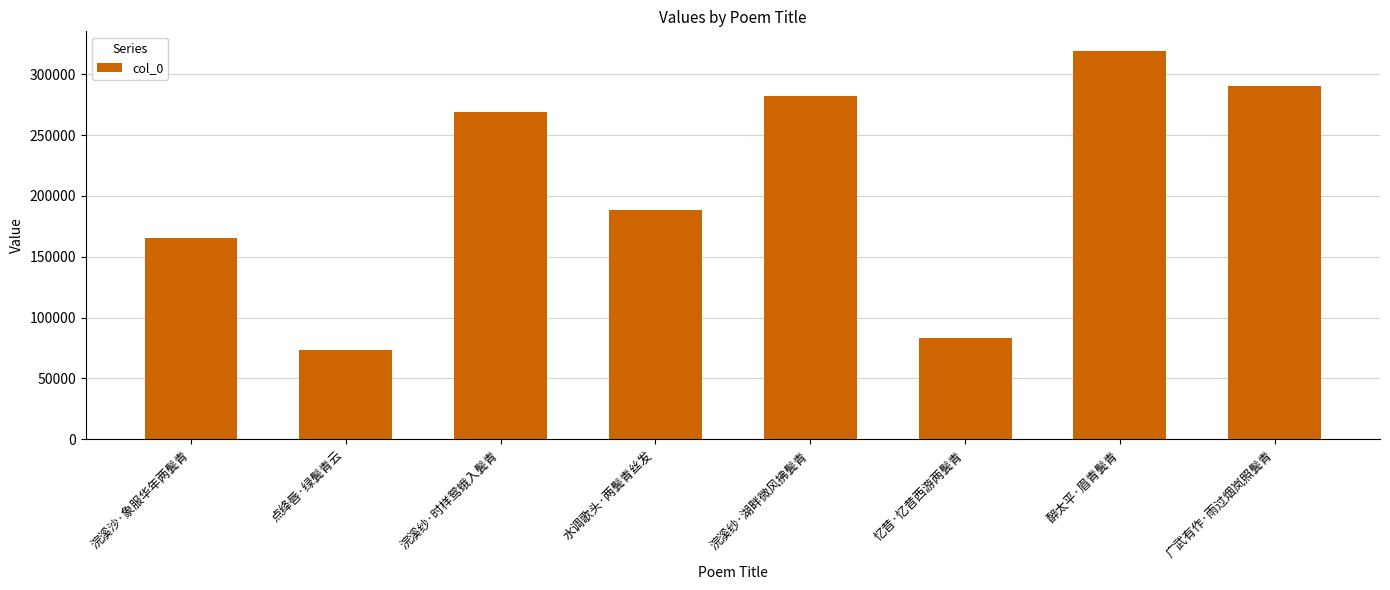

Which label corresponds to the smallest value in the chart?

点绛唇·绿鬓青云